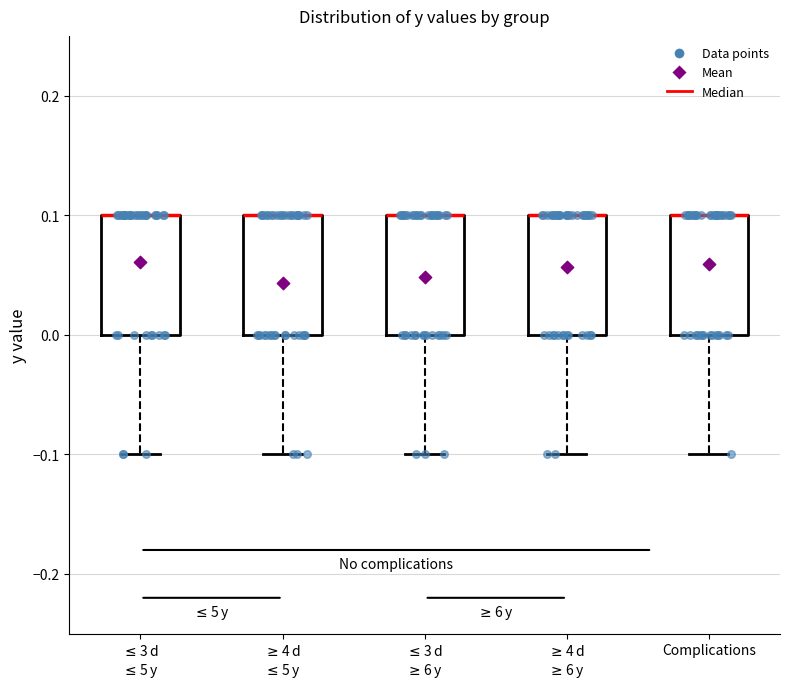

Where does the lower whisker of the box for $\leq$3 d $\geq$6 y end on the y-axis? The values are not printed on the chart, so give them approximately, as read against the axis.

-0.1